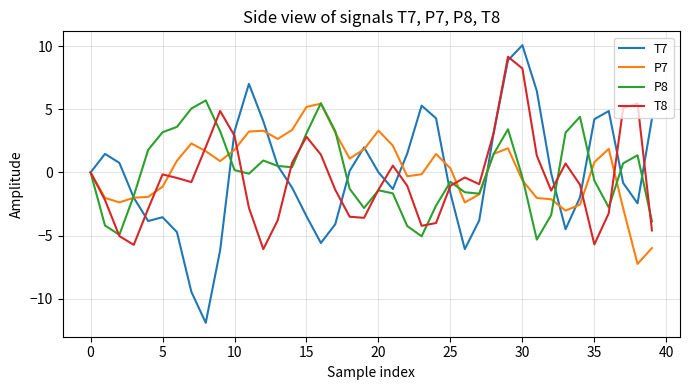

What is the maximum value for T7?

10.1